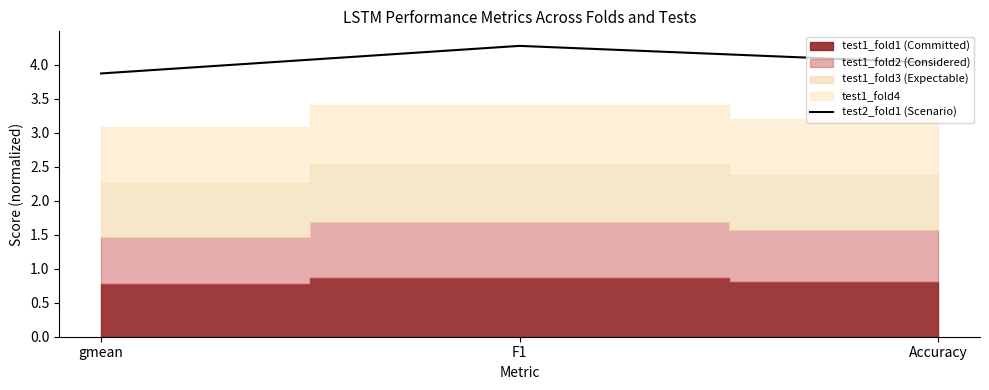

What is the difference between the maximum and second lowest values?

0.3